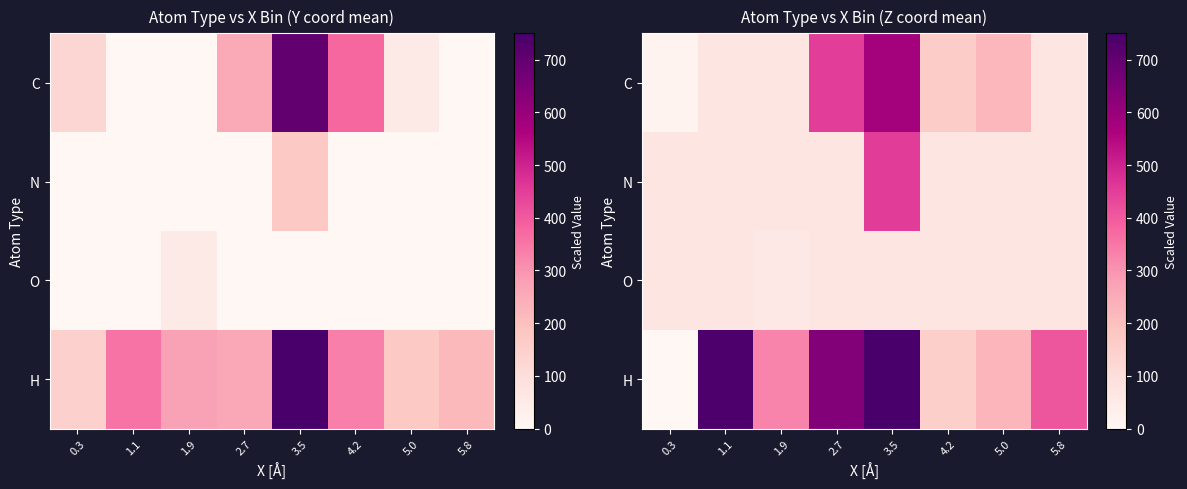

What is the sum of all O values?

567.5